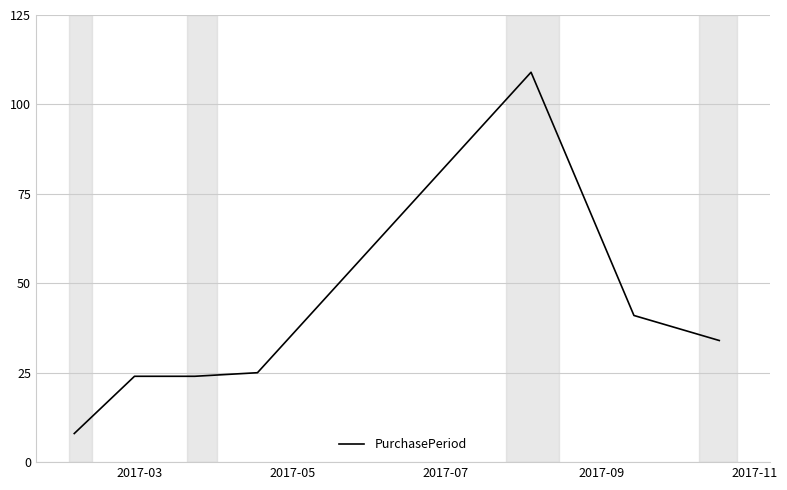

True or false: there are more than 0 points higher than both neighbors.

True